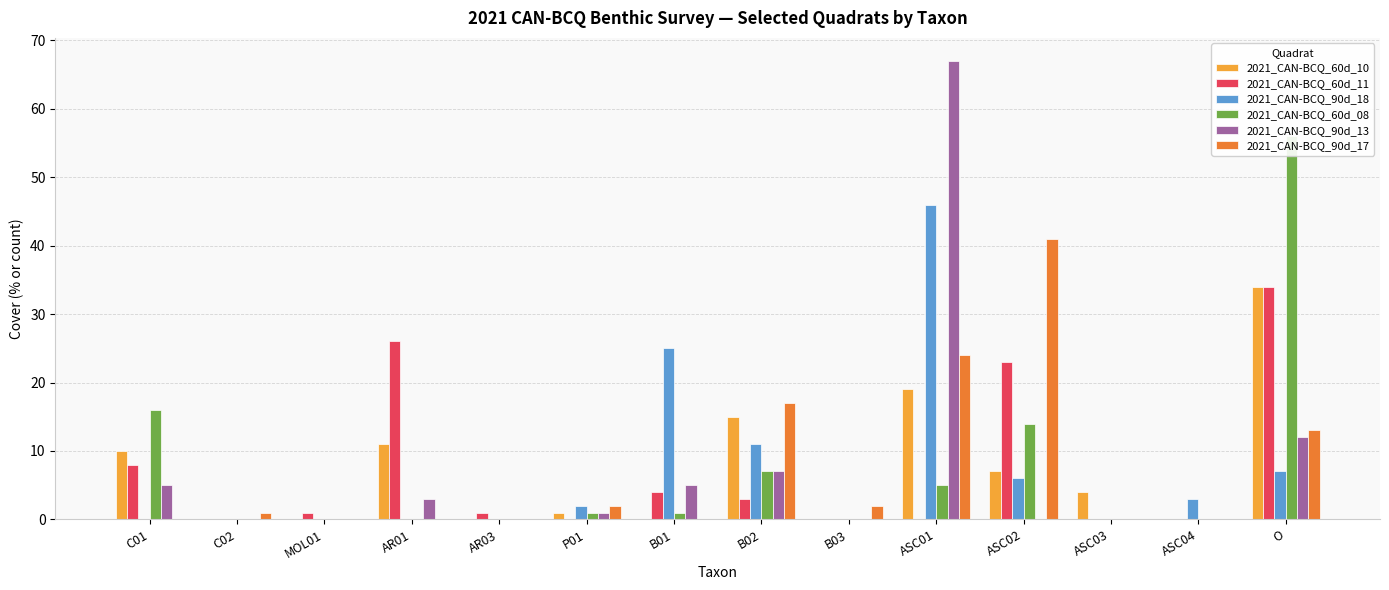

What is the value of the 2021_CAN-BCQ_60d_11 bar at the 14th from the left?

34